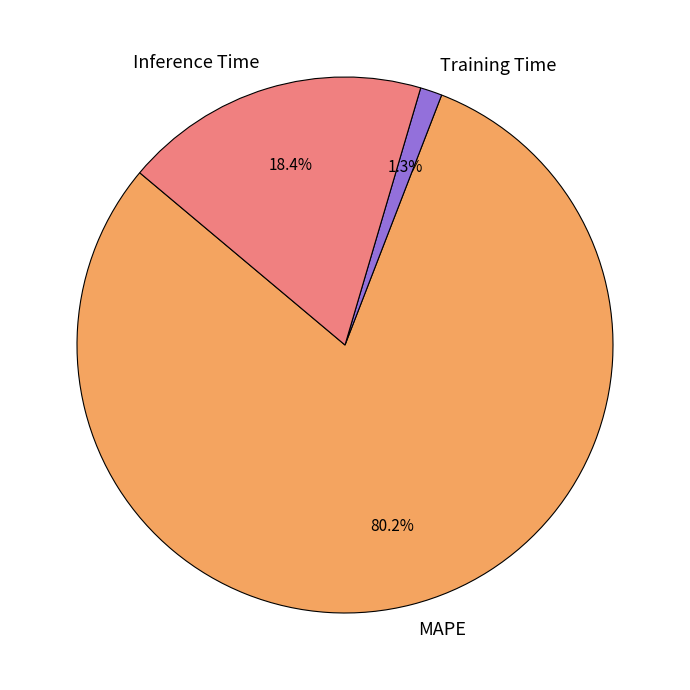

Is the sum of Inference Time and Training Time greater than half?

No